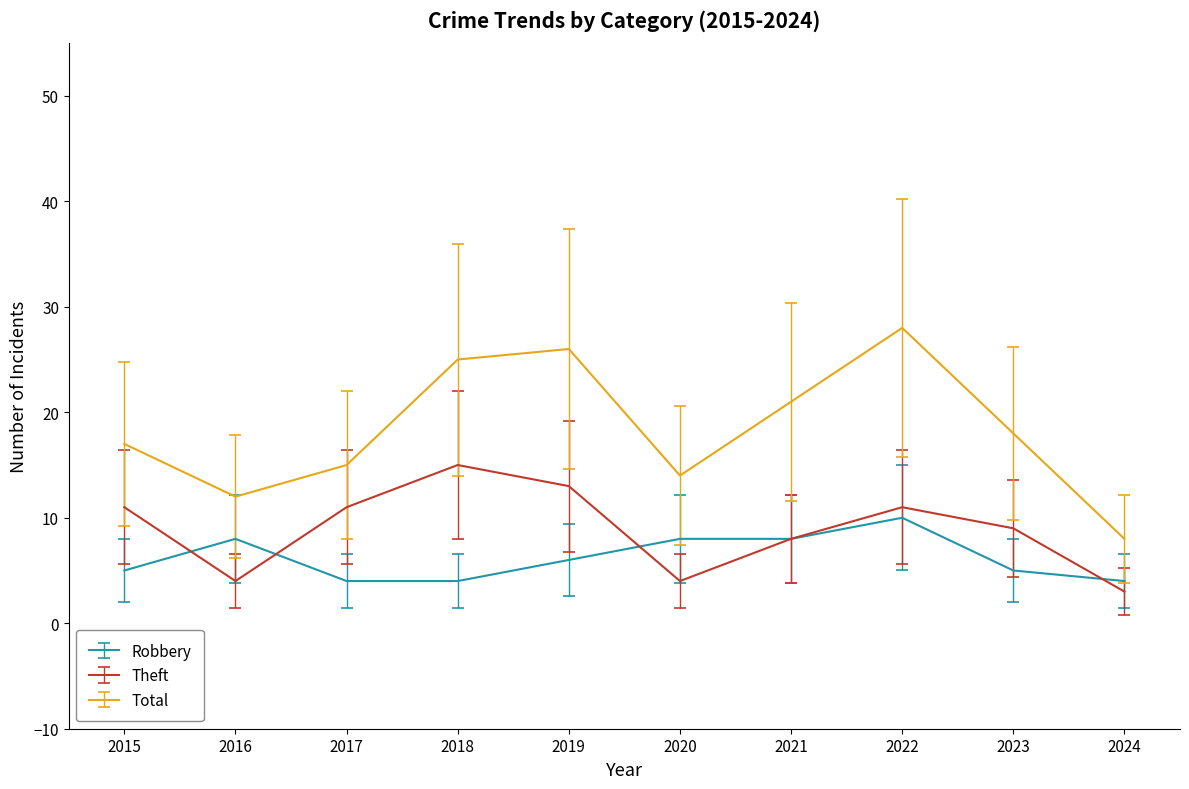

Where is Total nearest to the value 18?

2023